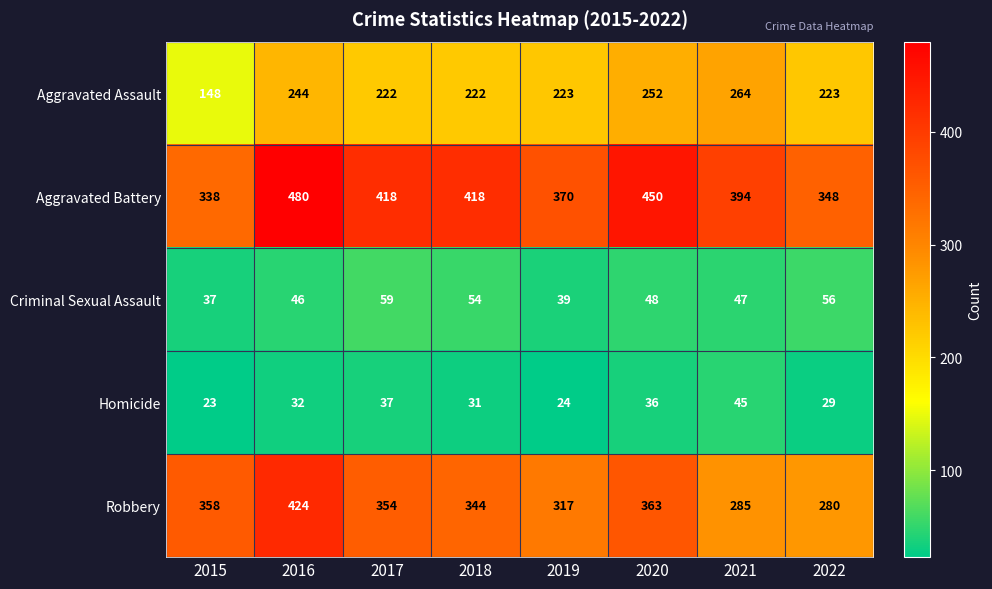

Which category has the highest value across all series?

2016